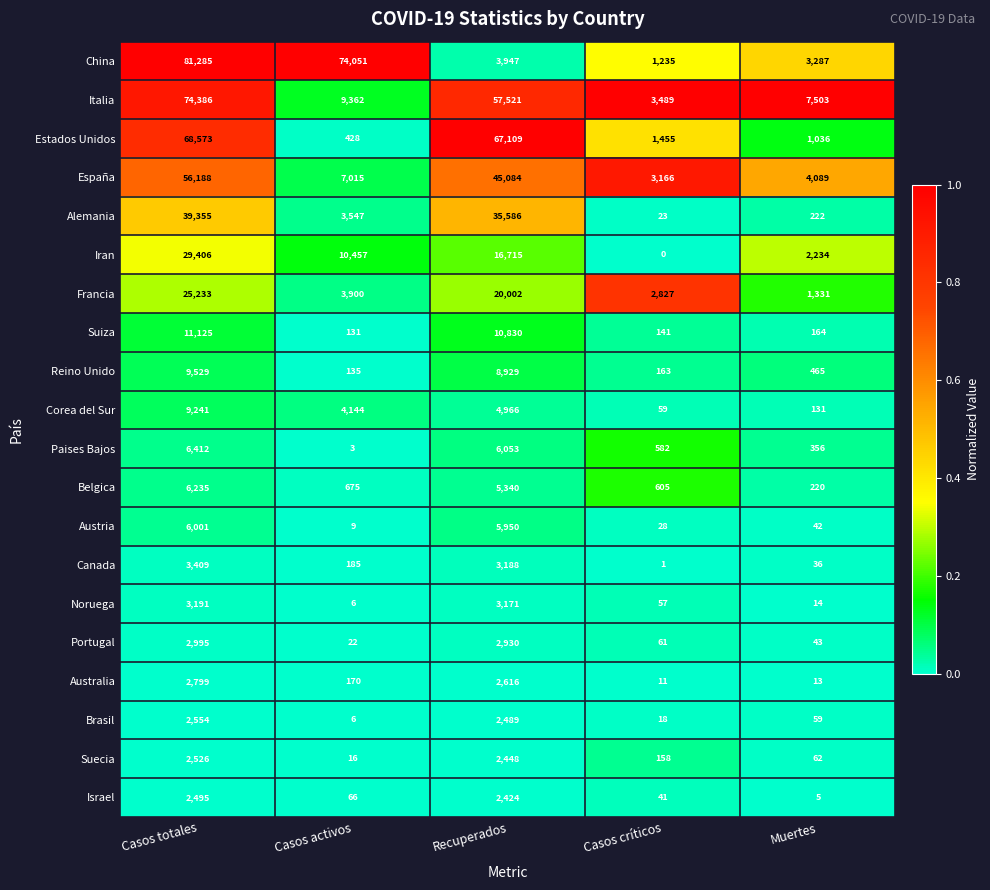

What is the difference between the Austria values at Recuperados and Casos activos?

5941